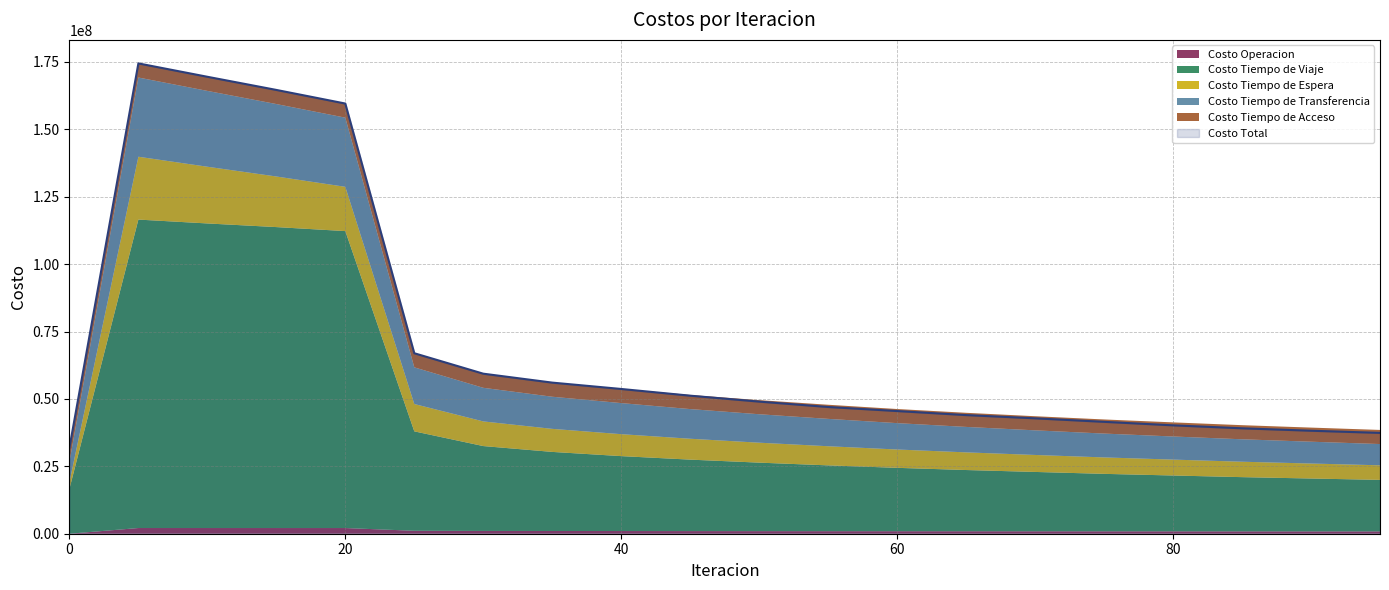

What is the maximum value for Costo Total?

174443262.2